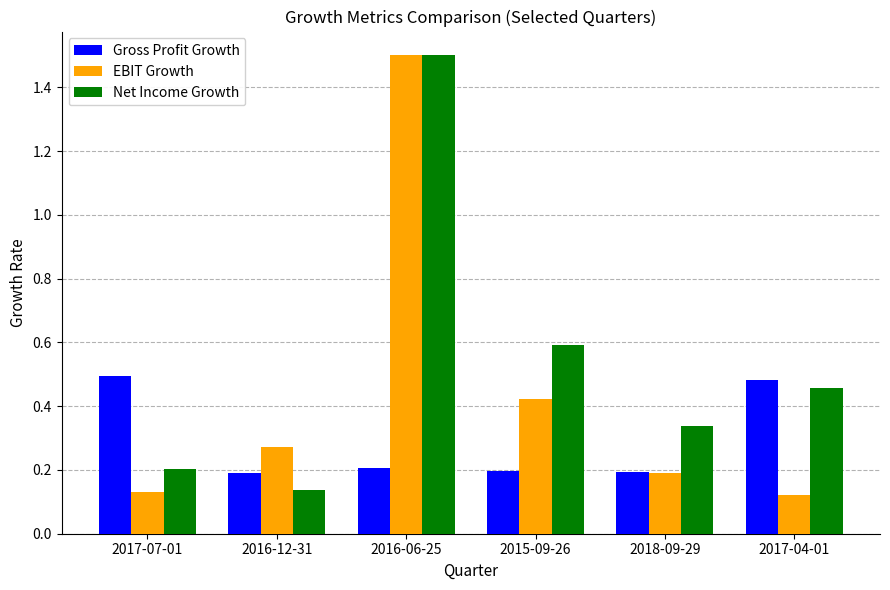

Which series has the largest range (max minus min)?

EBIT Growth